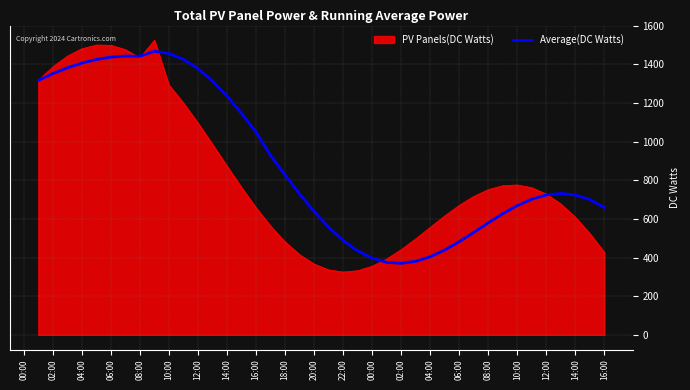

What is the maximum value shown in the chart?

1524.1